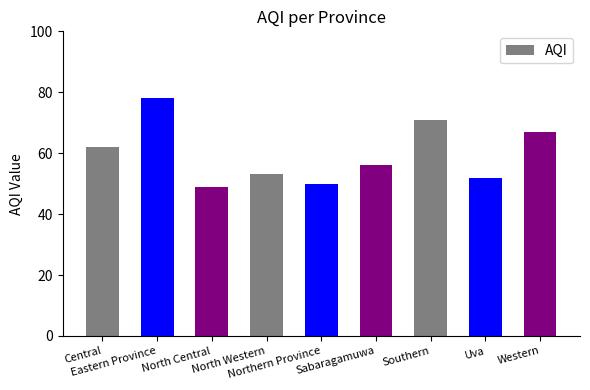

Rank the categories by value from lowest to highest.

North Central, Northern Province, Uva, North Western, Sabaragamuwa, Central, Western, Southern, Eastern Province